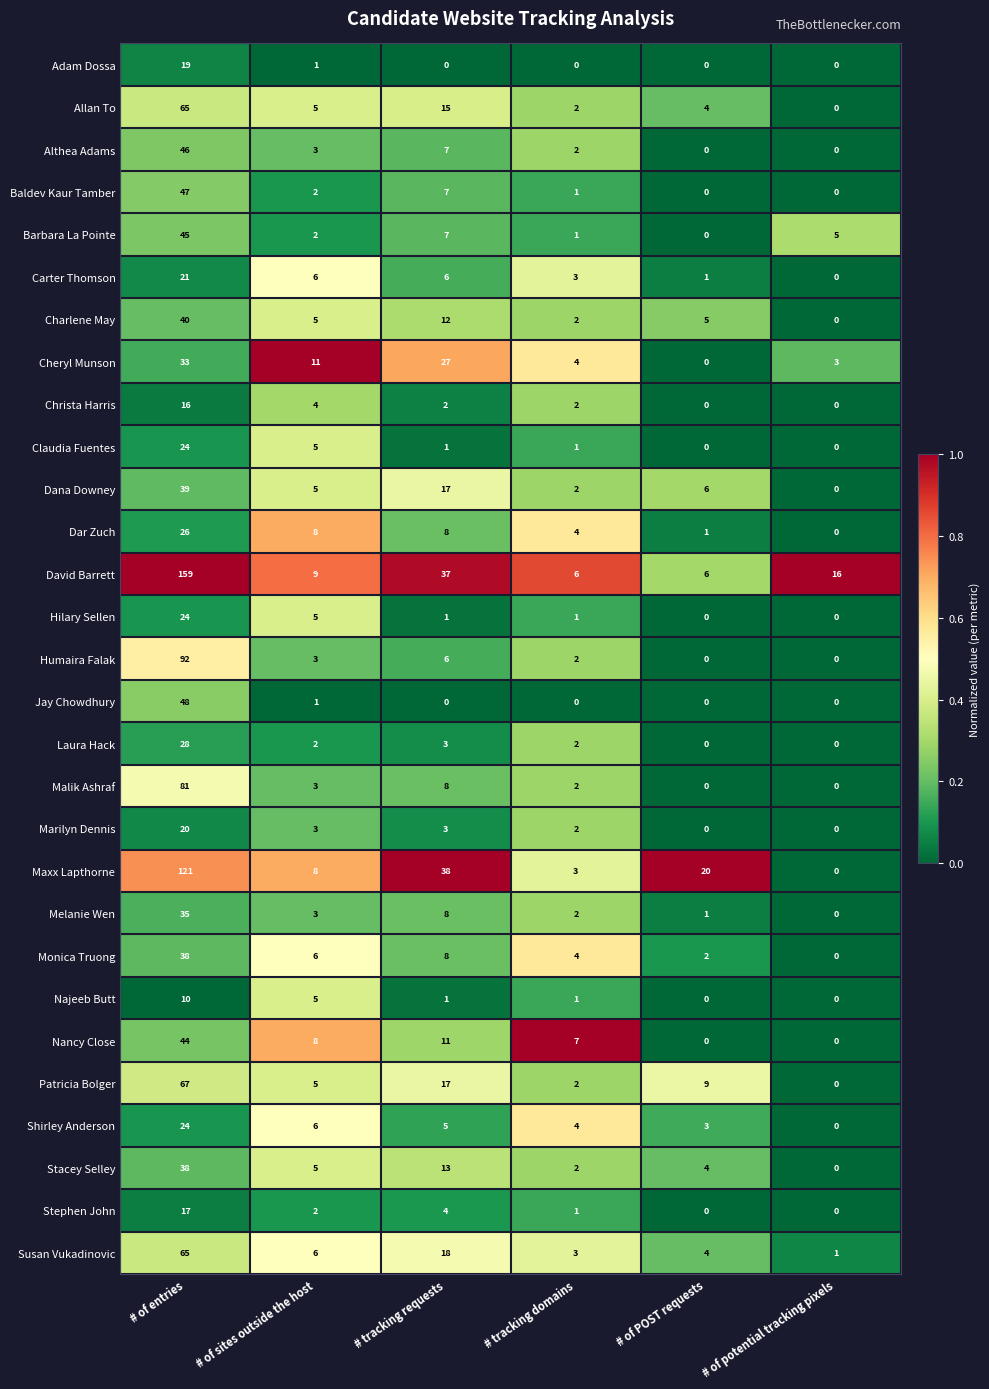

Count the number of categories in the chart.

6